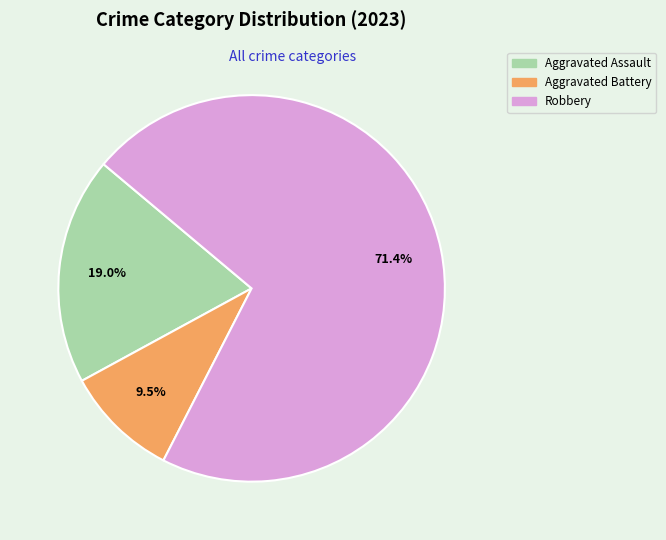

Is there any slice that represents more than half of the pie?

Yes